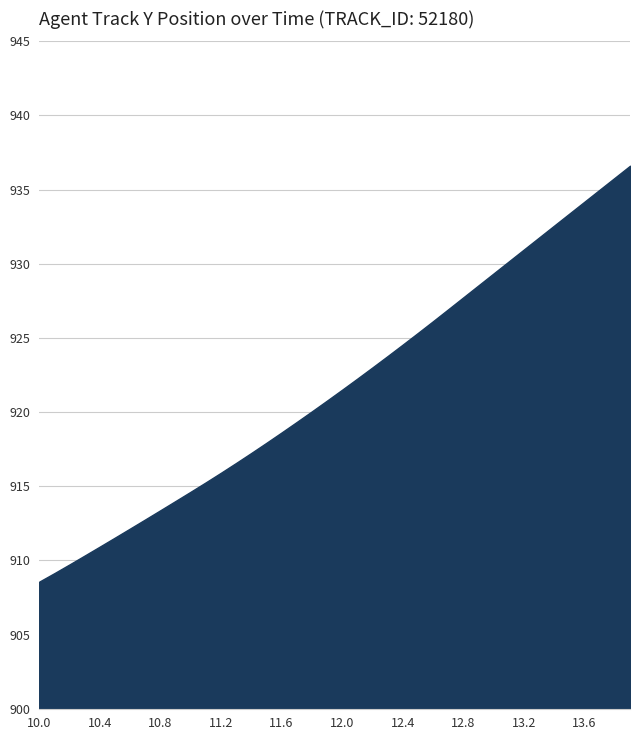

Reading left to right, list all the values displayed in this chart.

908.6	909.1	909.7	910.3	910.9	911.5	912.1	912.8	913.4	914.0	914.6	915.3	915.9	916.6	917.2	917.9	918.6	919.3	920.0	920.8	921.5	922.3	923.0	923.8	924.6	925.3	926.1	926.9	927.7	928.5	929.4	930.2	931.0	931.8	932.6	933.4	934.2	935.0	935.8	936.6